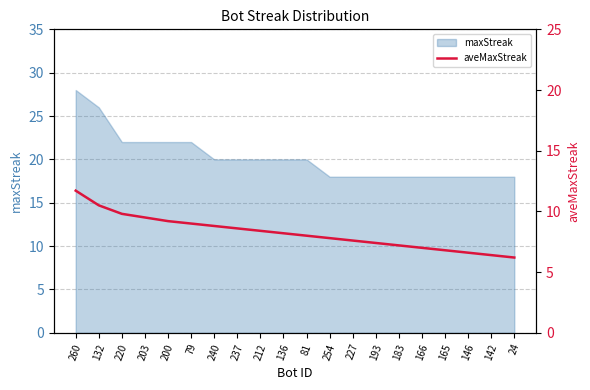

Rank the categories by value from lowest to highest.

24, 142, 146, 165, 166, 183, 193, 227, 254, 81, 136, 212, 237, 240, 79, 200, 203, 220, 132, 260